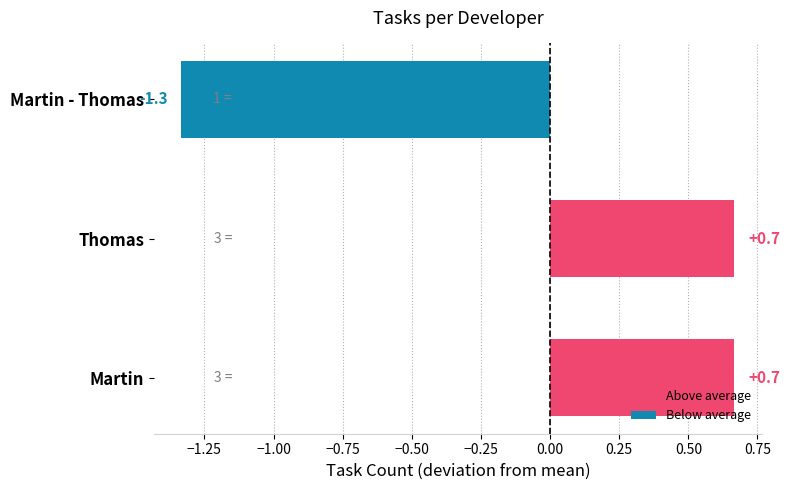

Are the bars grouped side by side (vs. stacked)?

No